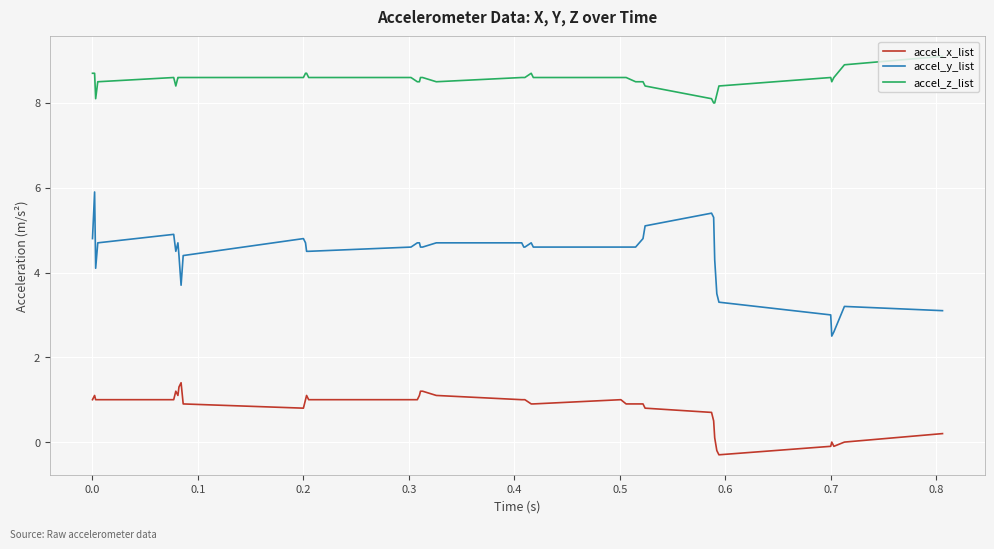

What are all the series names shown in the legend?

accel_x_list, accel_y_list, accel_z_list